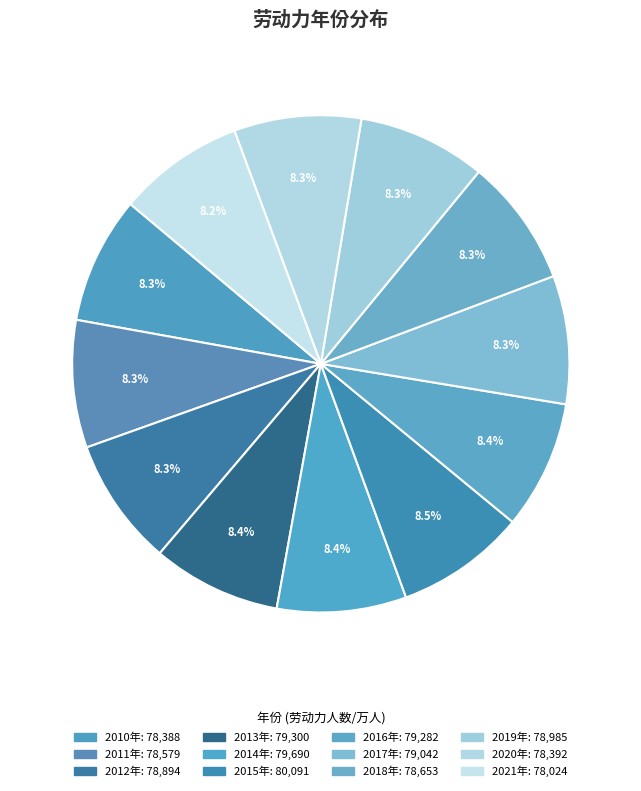

What is the ratio of the value at 2021年 to the value at 2015年?

1.0